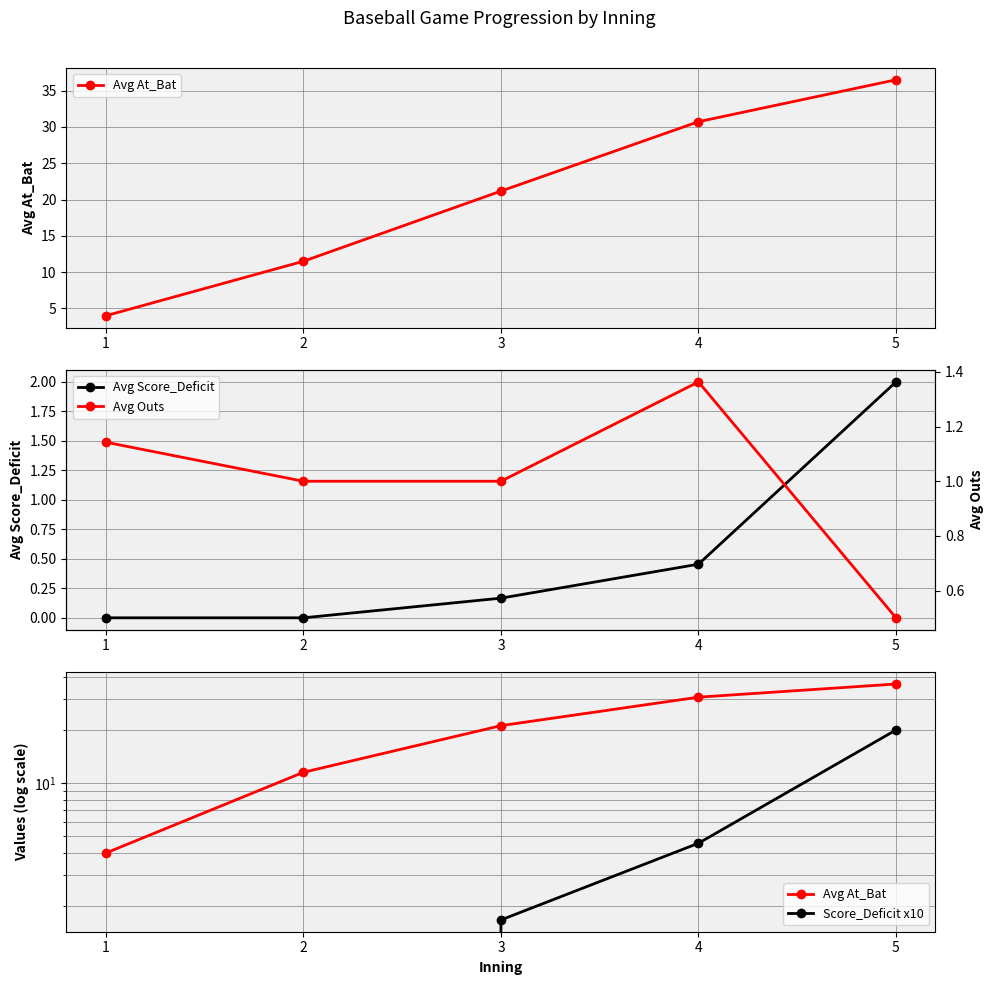

True or false: Score_Deficit x10 has a value of 20.0 at 5.

True